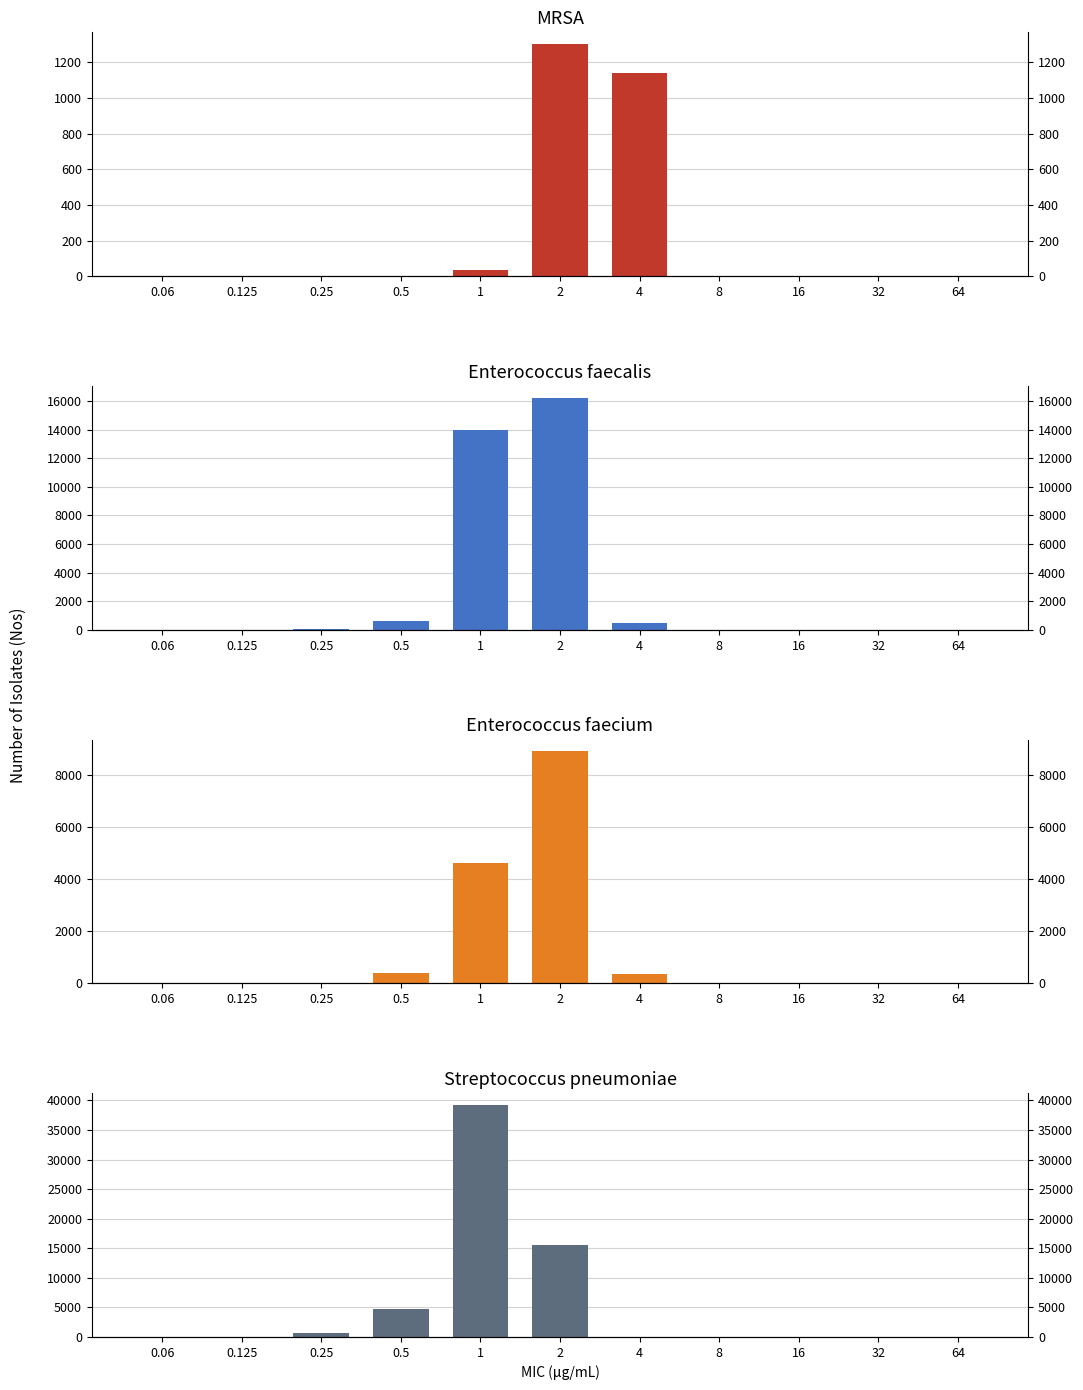

At how many categories does at least one series exceed 33492?

1